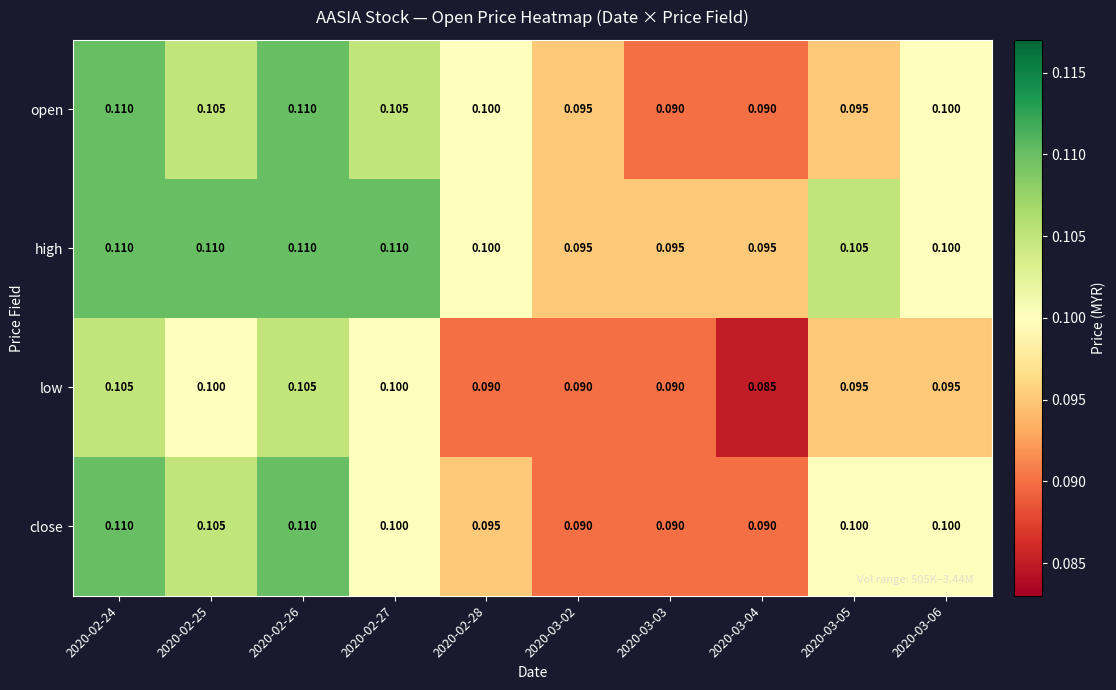

Which series has the largest total across all categories?

high